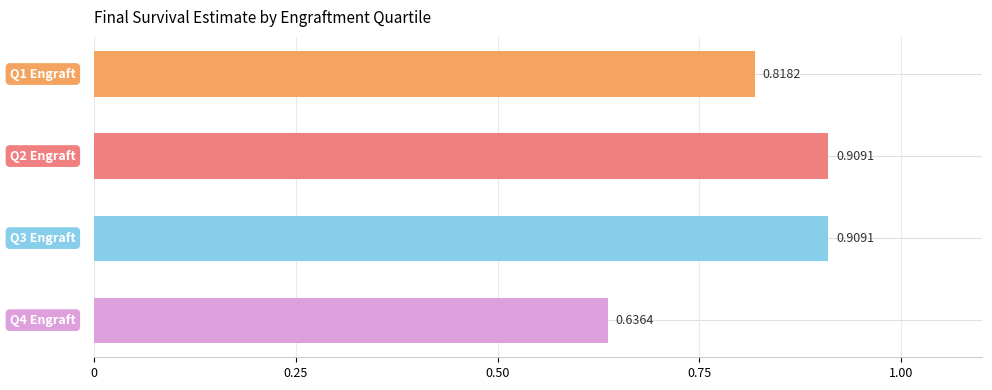

What is the sum of all values?

3.3